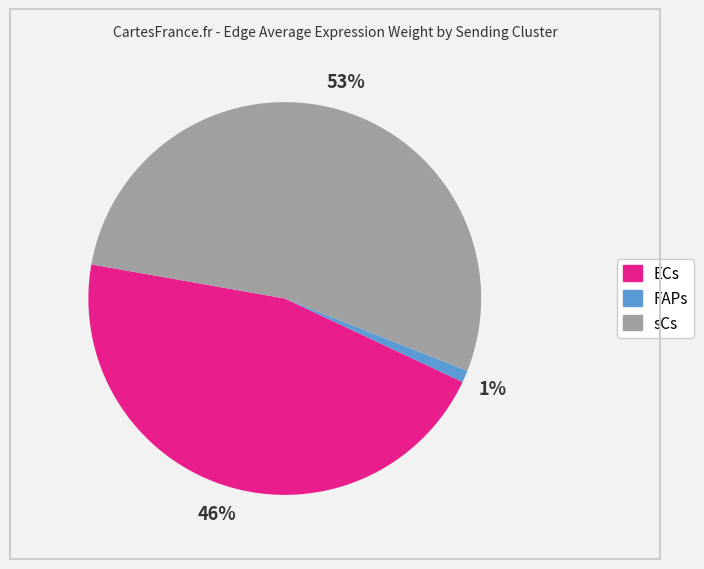

Do ECs and FAPs together represent more than half of the pie?

No